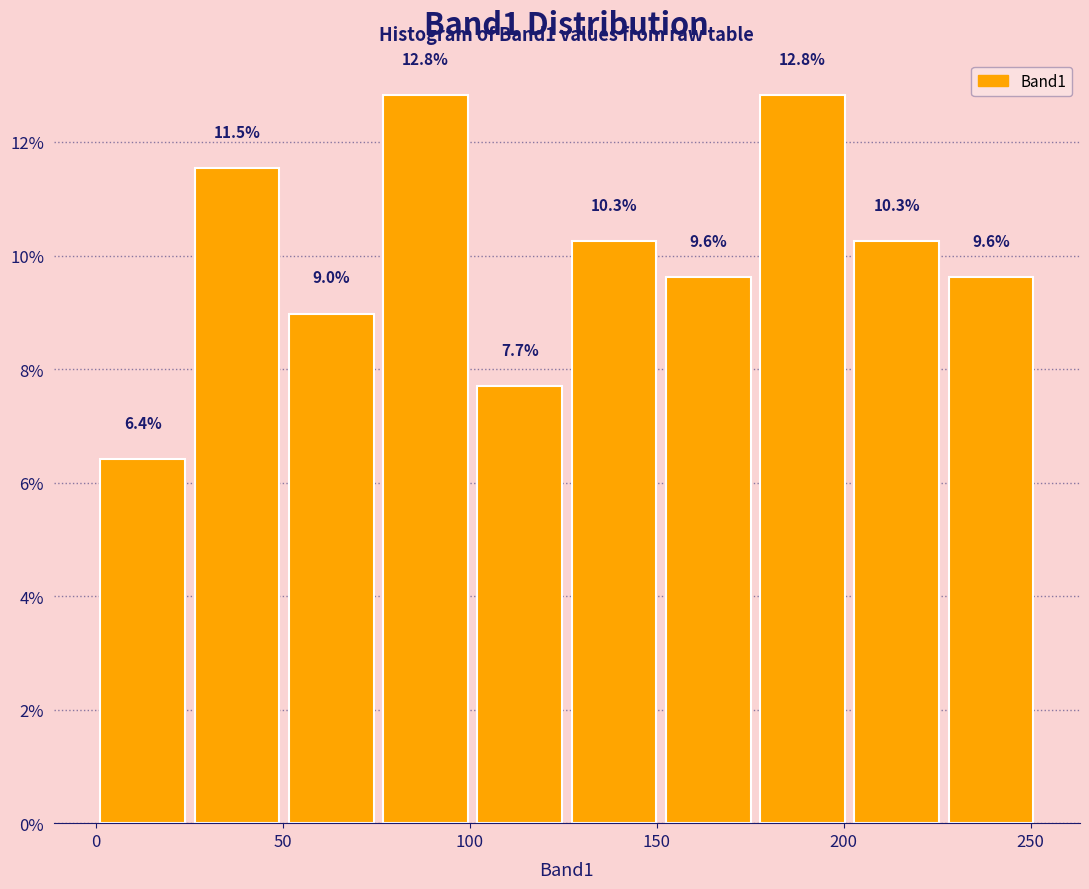

Reading left to right, transcribe this chart: for each bar, give the range it covers on the x-axis and its height. The bar edges are not printed on the chart, so give them approximately, as read against the axis.

0 to 25: 6.4
25 to 50: 11.5
50 to 75: 9.0
75 to 100: 12.8
100 to 125: 7.7
125 to 150: 10.3
150 to 175: 9.6
175 to 200: 12.8
200 to 225: 10.3
225 to 250: 9.6